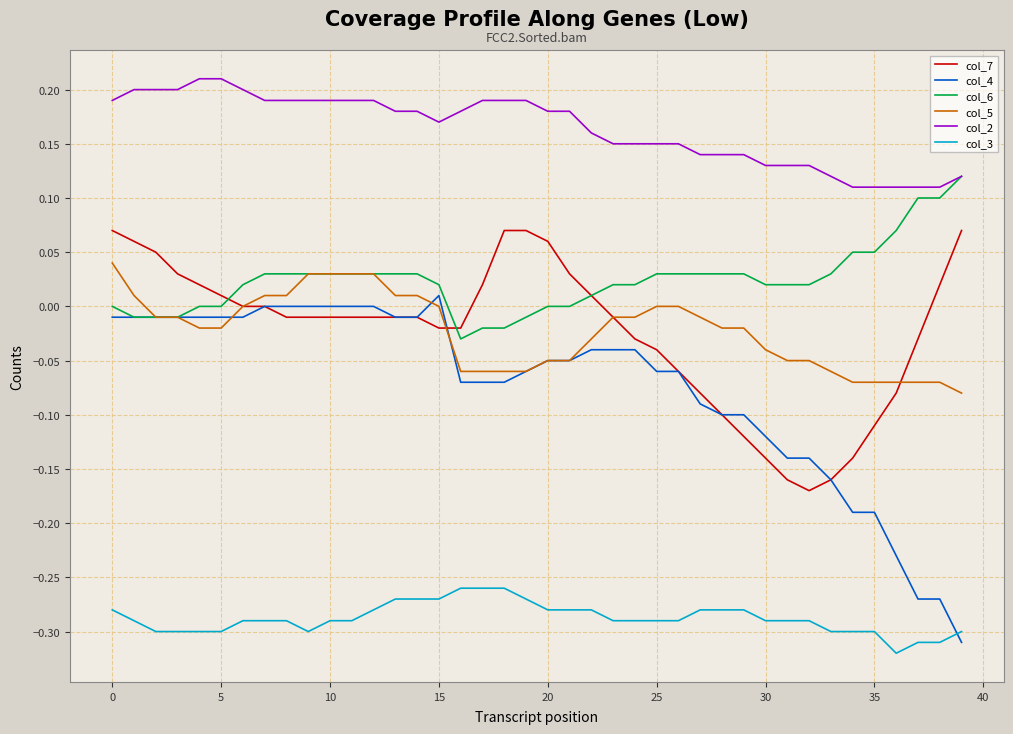

True or false: col_7 and col_2 intersect in this chart.

False